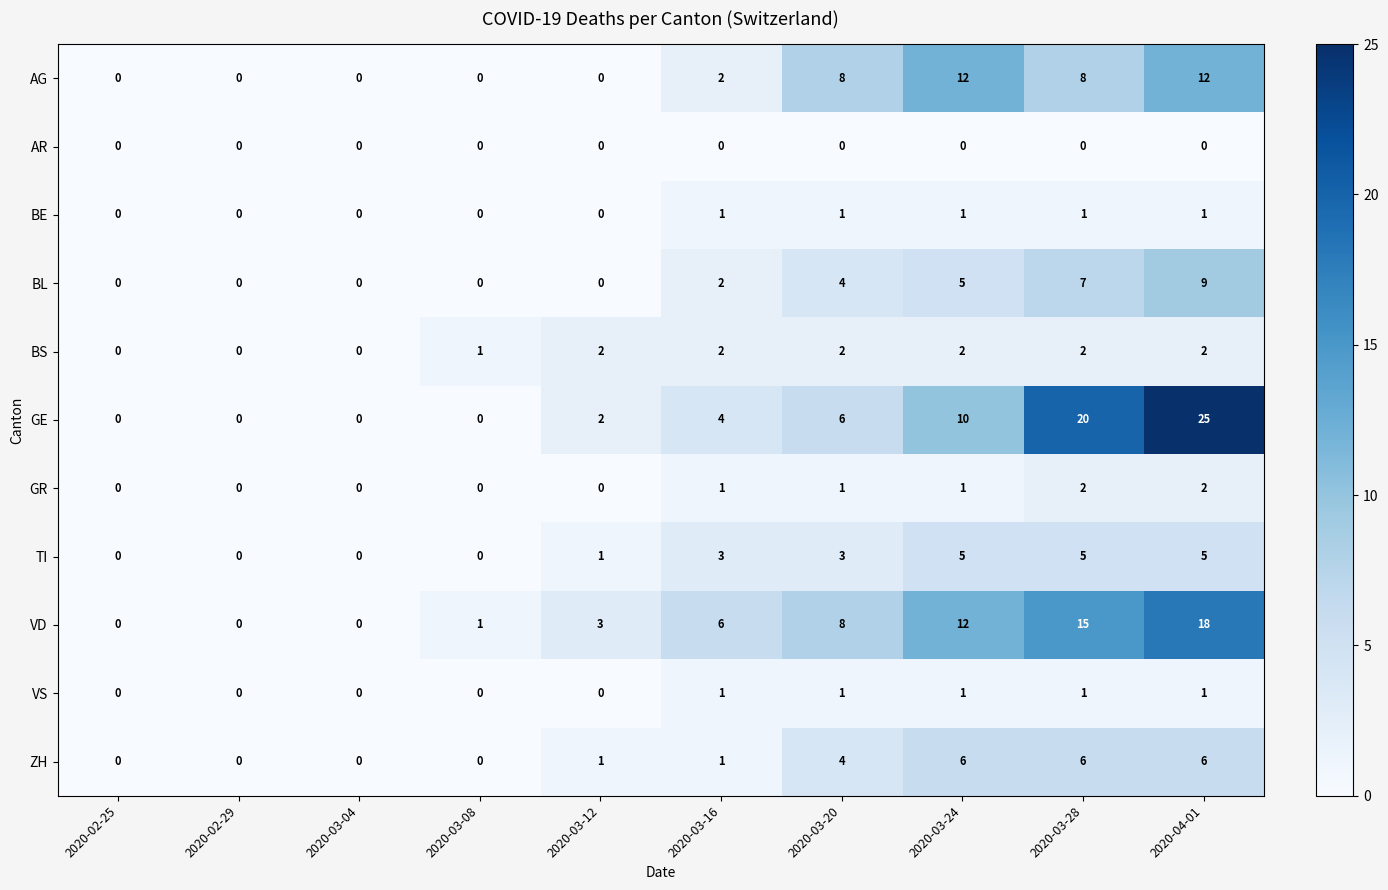

Count the BE values in the range 0 to 1.

10